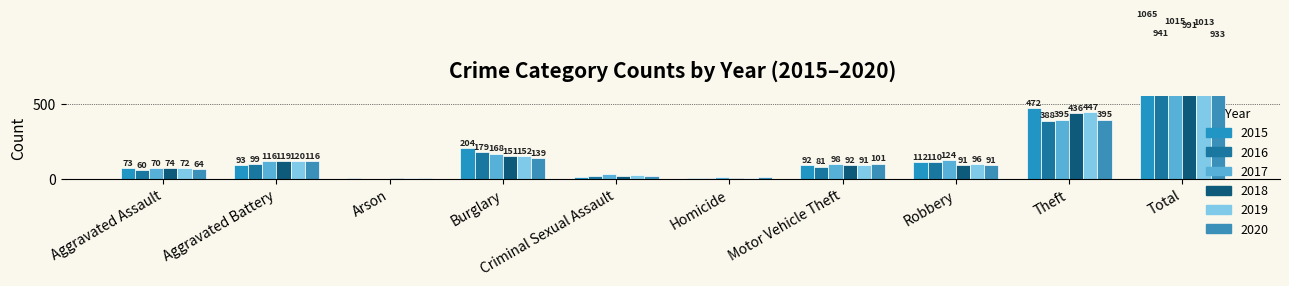

Does the chart contain any negative values?

No